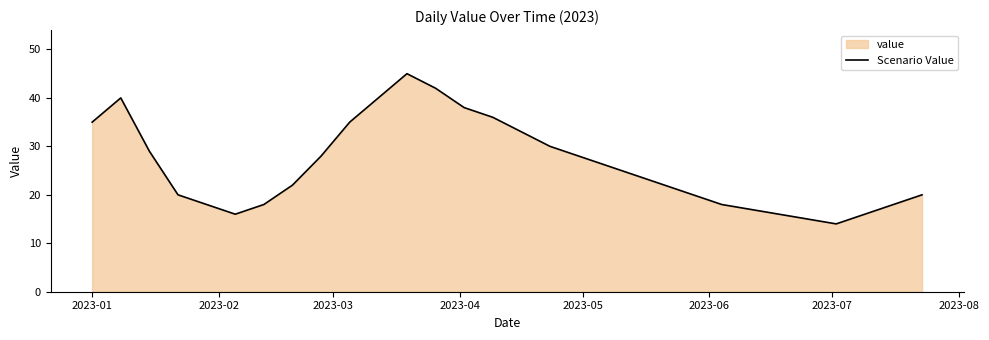

Reading left to right, transcribe all the data shown in this chart.

35	40	29	20	18	16	18	22	28	35	40	45	42	38	36	33	30	28	26	24	22	20	18	17	16	15	14	16	18	20